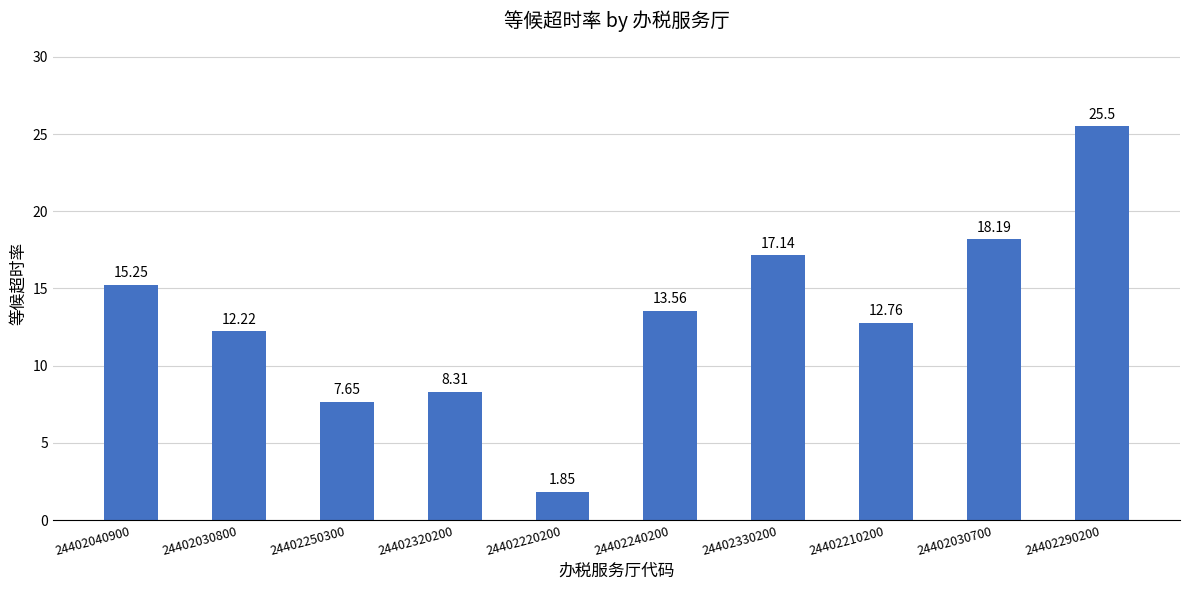

True or false: the data shows 2.7 at 24402250300.

False